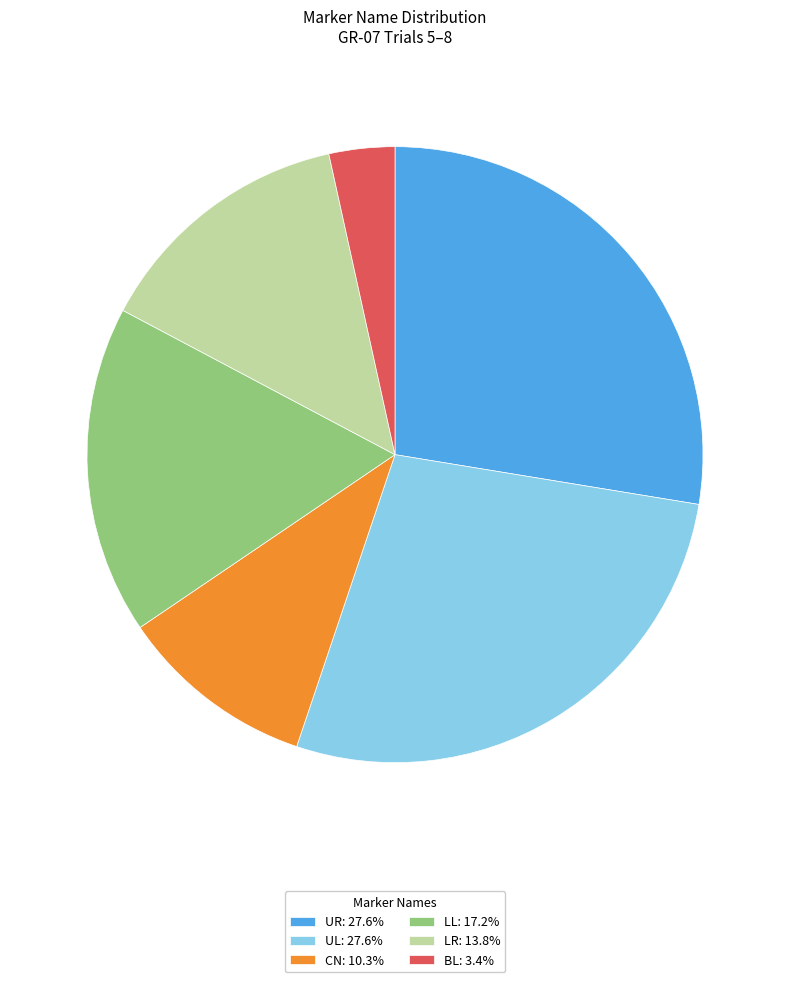

Is there any slice that represents more than half of the pie?

No